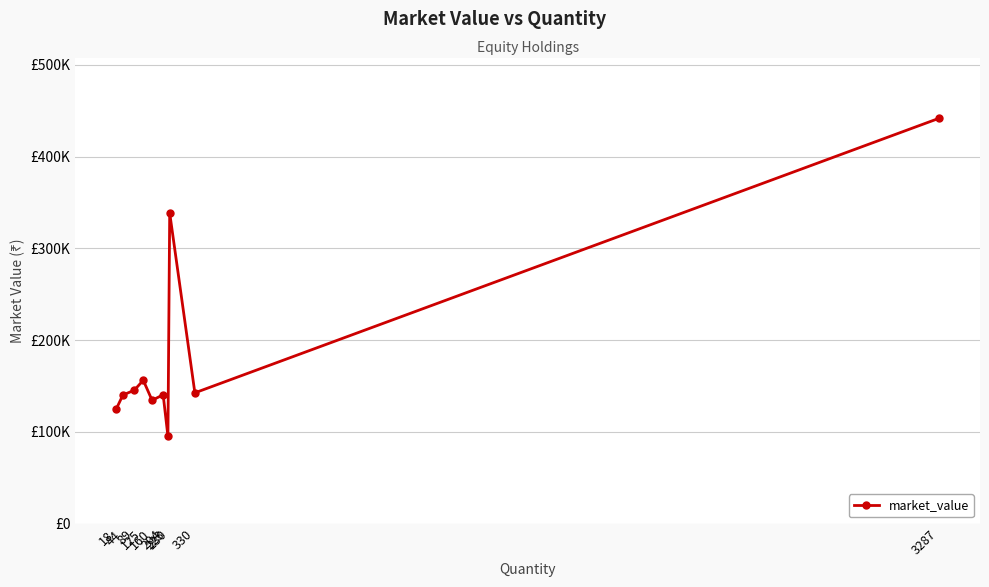

Does the chart have visible grid lines?

Yes